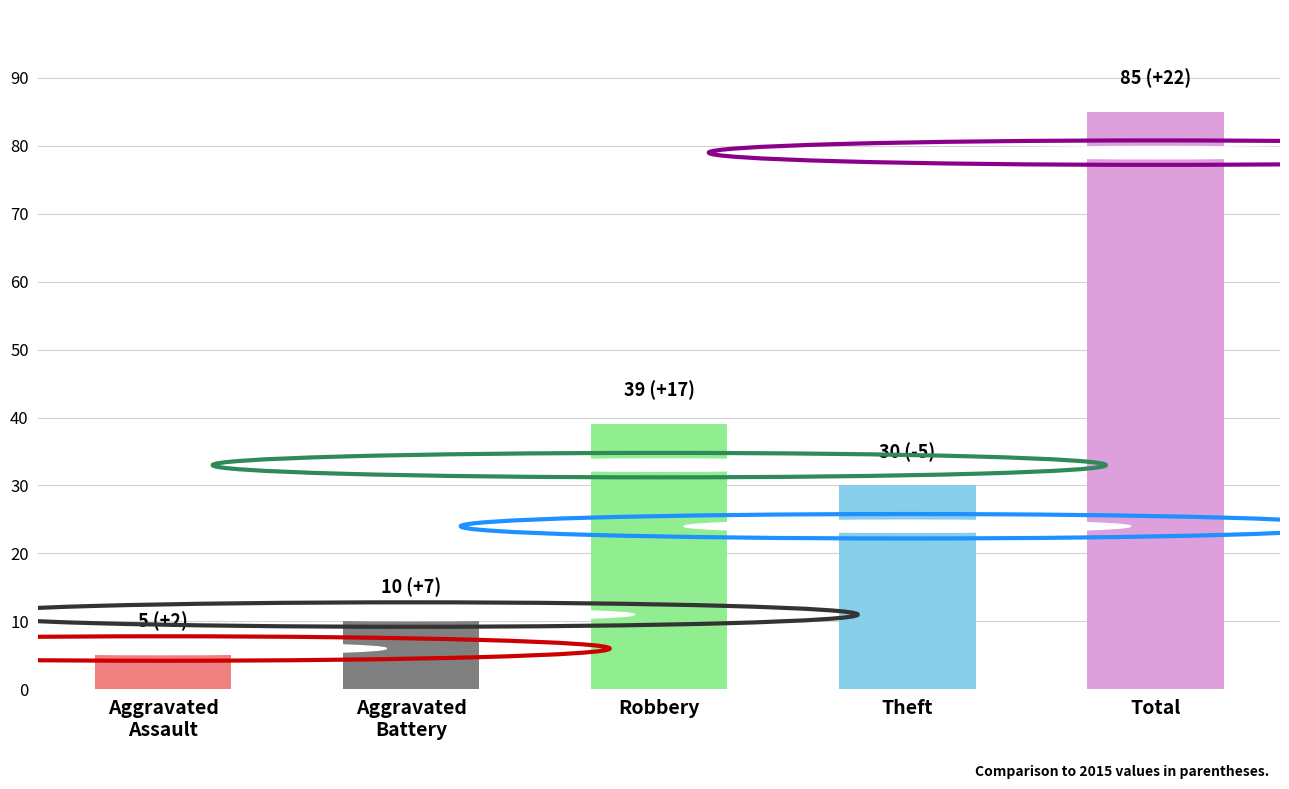

Between Theft and Total, which is larger?

Total